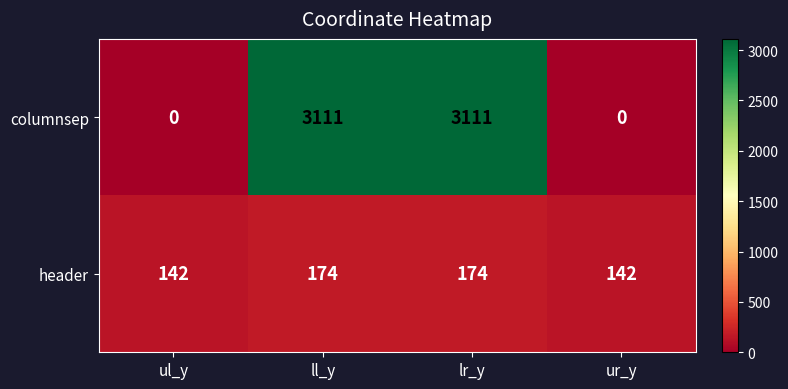

Which series has the widest spread of values?

columnsep